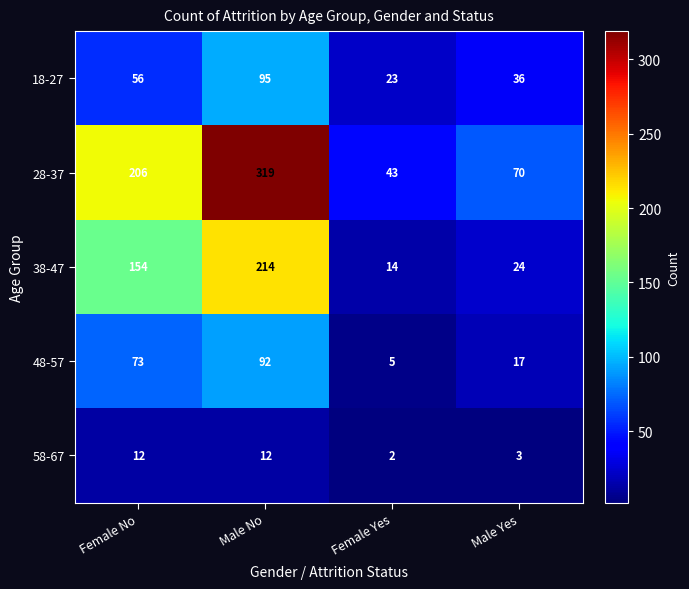

What is the average value of the 38-47 series?

102